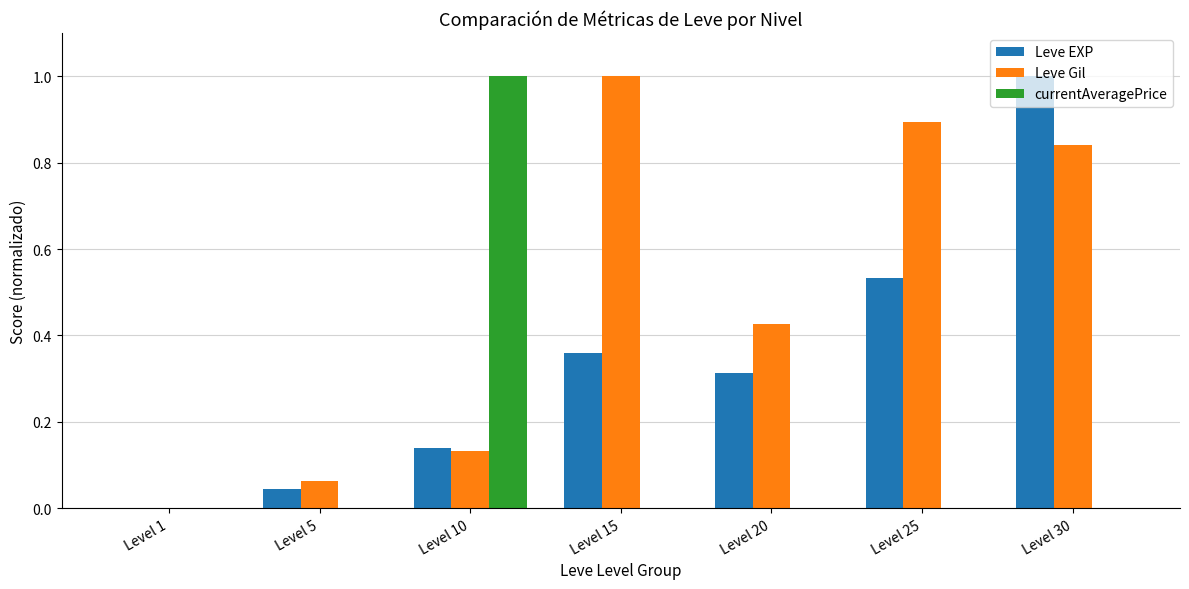

Which series has the largest total across all categories?

Leve Gil